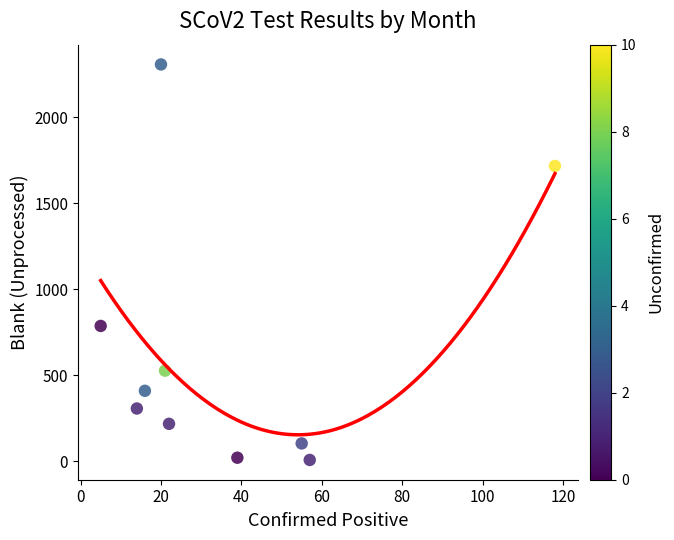

What Y value in the scatter plot is closest to 1157?

787